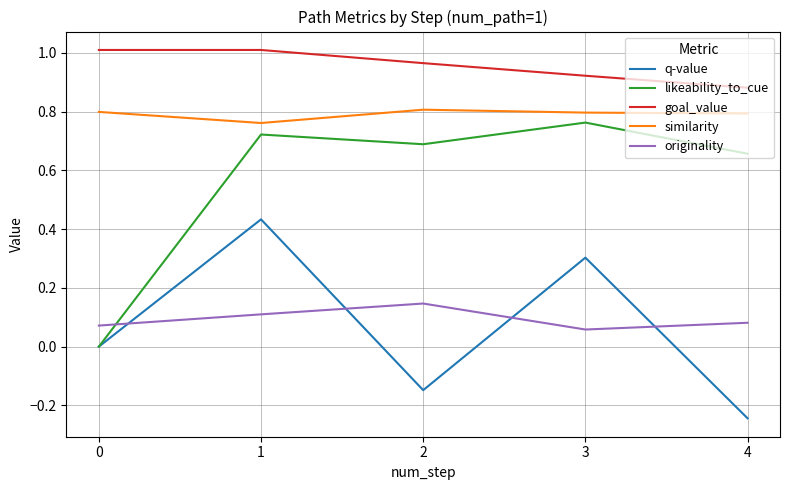

What are all the series names shown in the legend?

q-value, likeability_to_cue, goal_value, similarity, originality